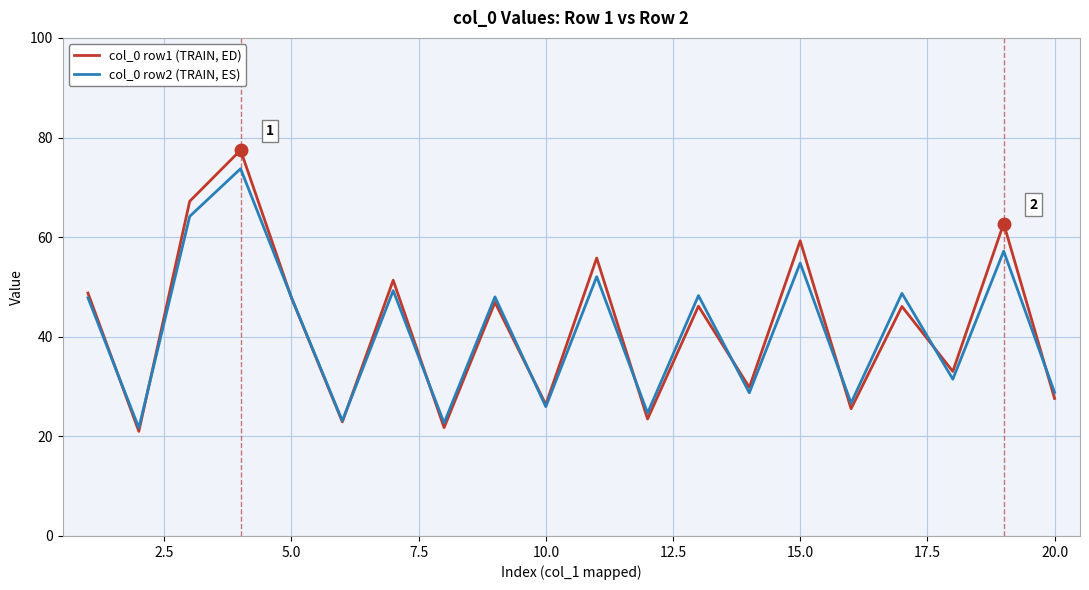

Which series has the largest range (max minus min)?

col_0 row1 (TRAIN, ED)